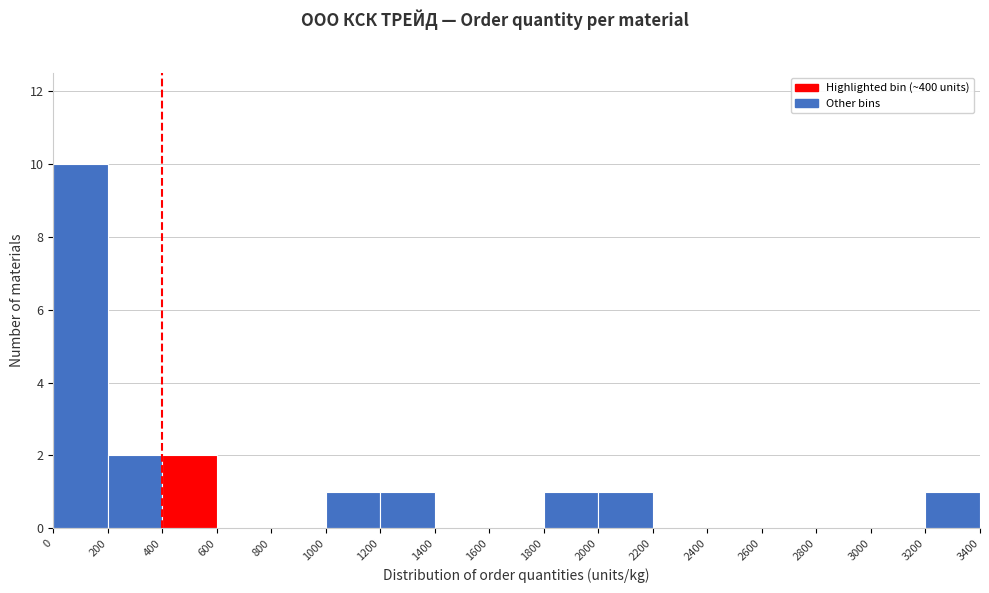

Reading left to right, list every bar in this chart as the range it spans on the x-axis followed by its height. The values are not printed on the chart, so give them approximately, as read against the axis.

0 to 200: 10
200 to 400: 2
400 to 600: 2
600 to 800: 0
800 to 1000: 0
1000 to 1200: 1
1200 to 1400: 1
1400 to 1600: 0
1600 to 1800: 0
1800 to 2000: 1
2000 to 2200: 1
2200 to 2400: 0
2400 to 2600: 0
2600 to 2800: 0
2800 to 3000: 0
3000 to 3200: 0
3200 to 3400: 1